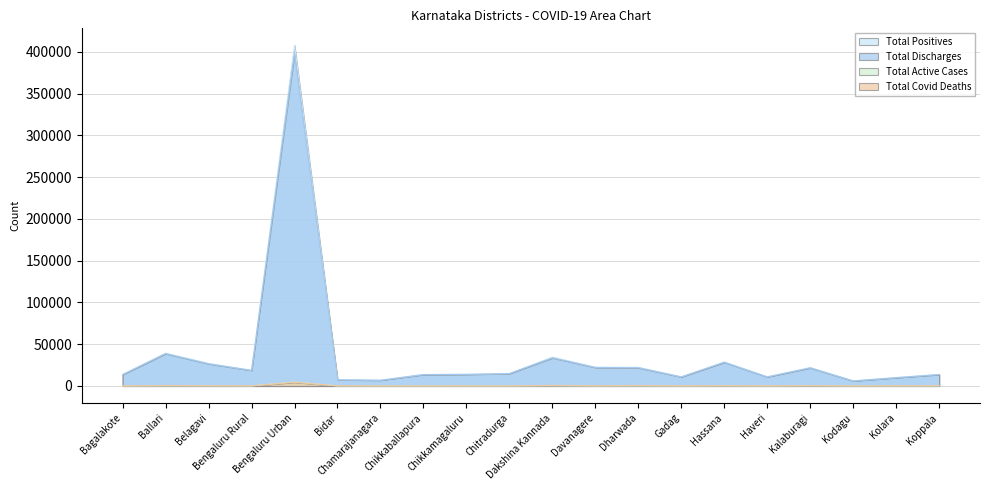

Where does the Total Positives series first go above 14956?

Ballari